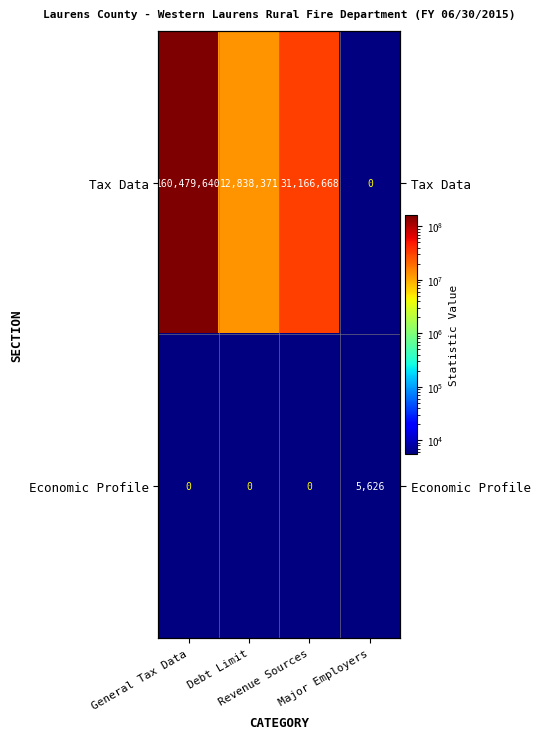

The value of Economic Profile at Revenue Sources is 0.0. True or false?

True